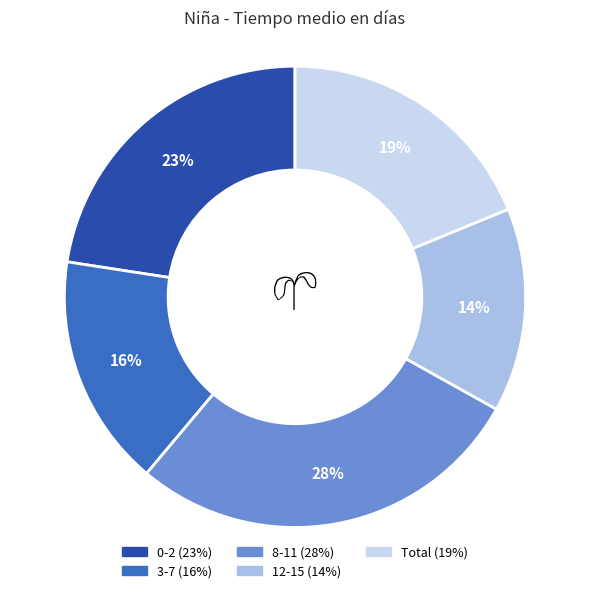

Does 12-15 account for over 50% of the chart?

No